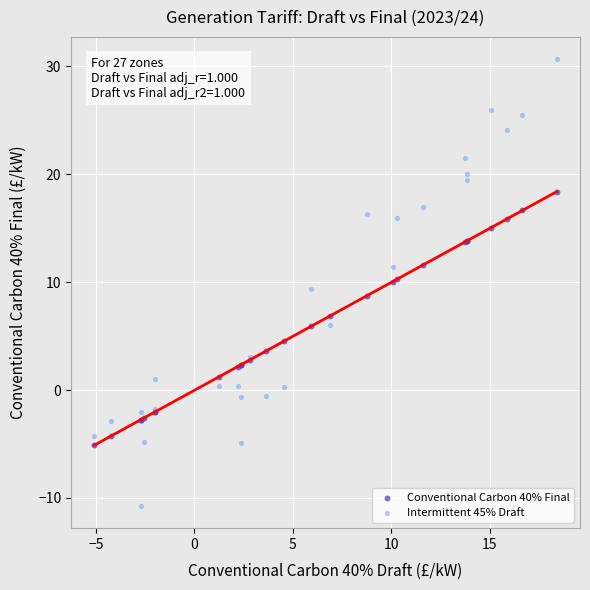

Which series reaches the maximum Y coordinate?

Intermittent 45% Draft